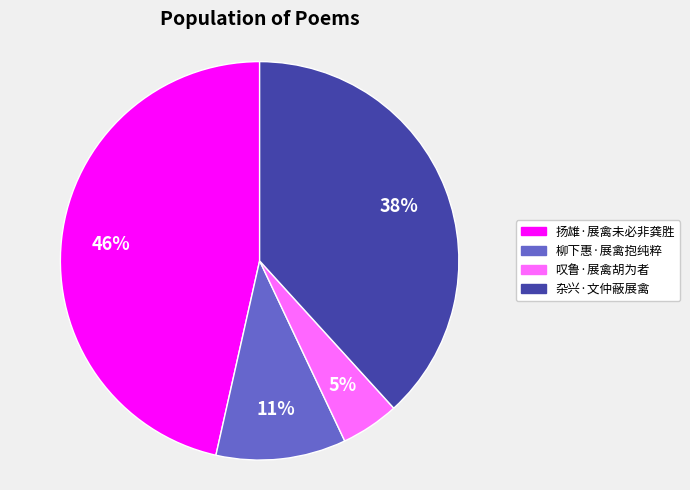

The 叹鲁·展禽胡为者 slice represents 19% of the pie. True or false?

False